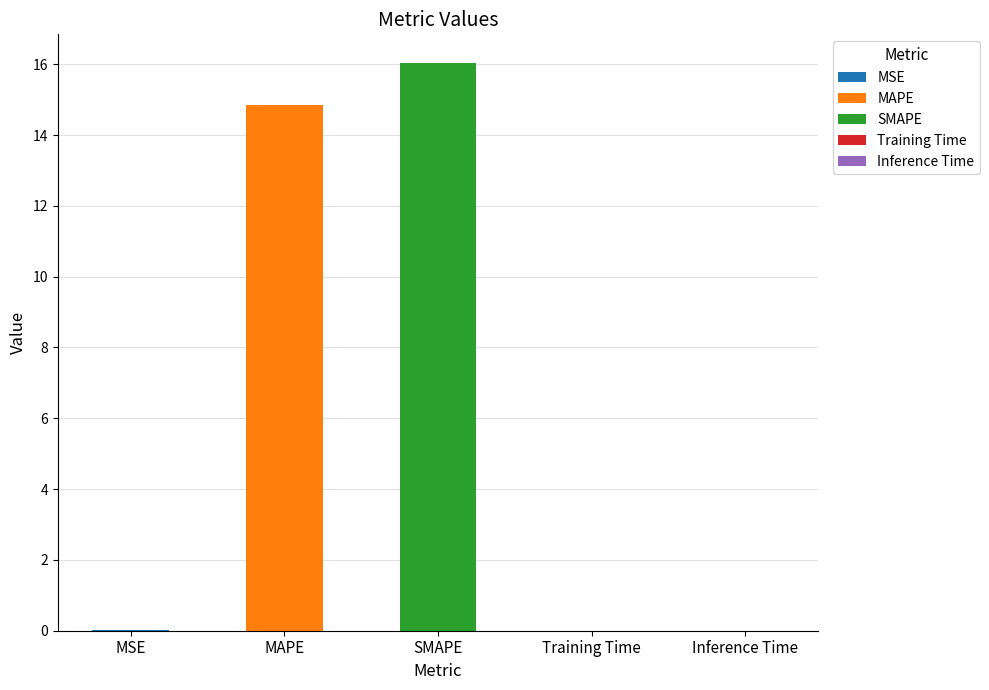

Reading right to left, list all the values displayed in this chart.

0.0	0.0	16.0	14.9	0.0